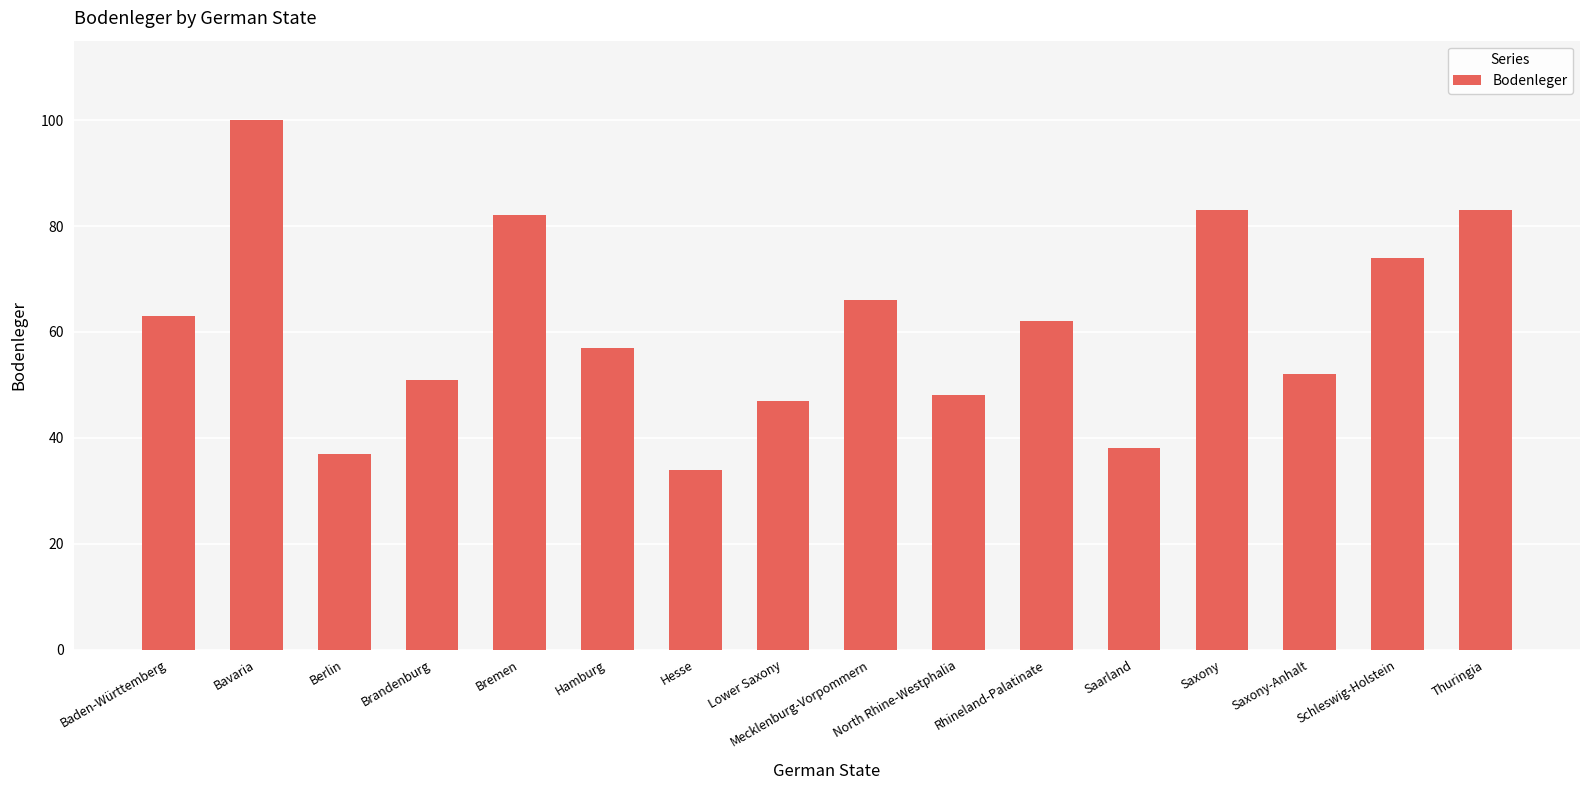

The value at North Rhine-Westphalia is 78. True or false?

False